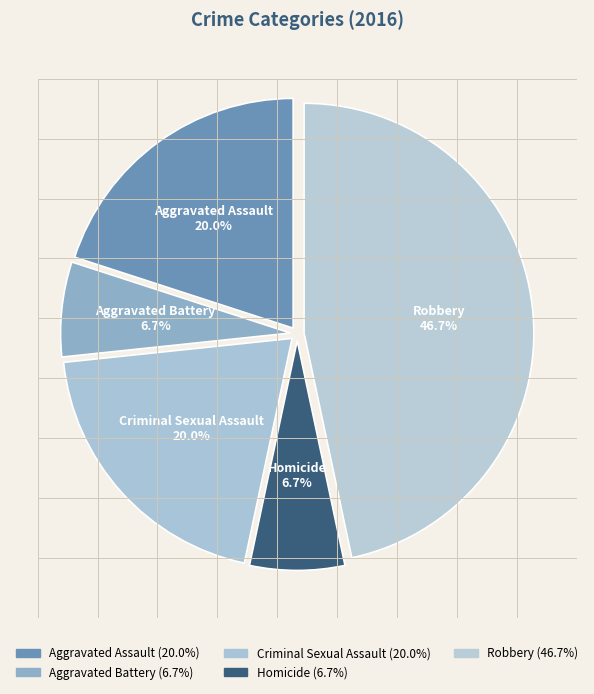

Between Robbery and Aggravated Assault, which is larger?

Robbery